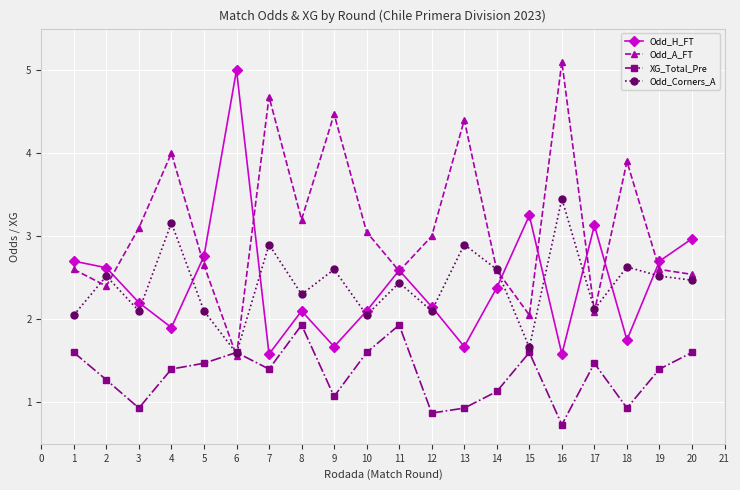

How many values in the XG_Total_Pre series are below 1?

5